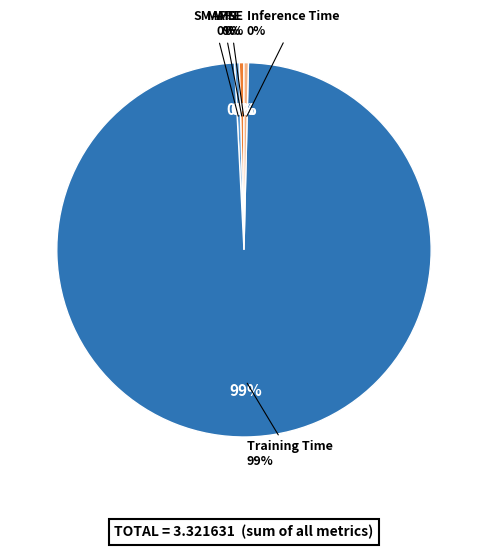

Between MSE and SMAPE, which is larger?

SMAPE